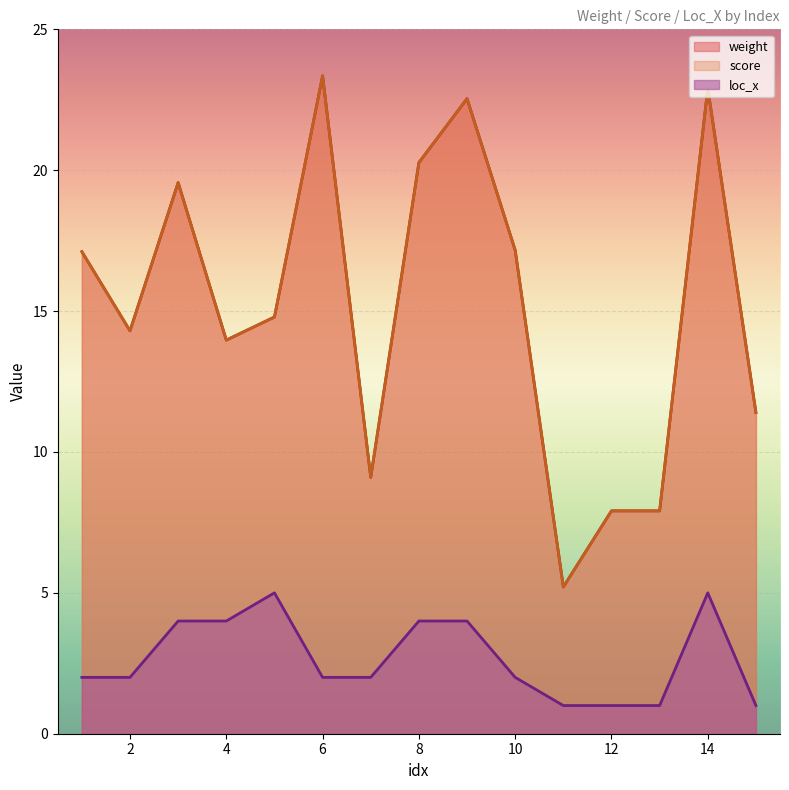

Reading left to right, extract all data points from this chart.

weight: 17.1	14.3	19.6	14.0	14.8	23.4	9.1	20.3	22.5	17.2	5.2	7.9	7.9	22.9	11.4
score: 17.1	14.3	19.6	14.0	14.8	23.4	9.1	20.3	22.5	17.2	5.2	7.9	7.9	22.9	11.4
loc_x: 2.0	2.0	4.0	4.0	5.0	2.0	2.0	4.0	4.0	2.0	1.0	1.0	1.0	5.0	1.0